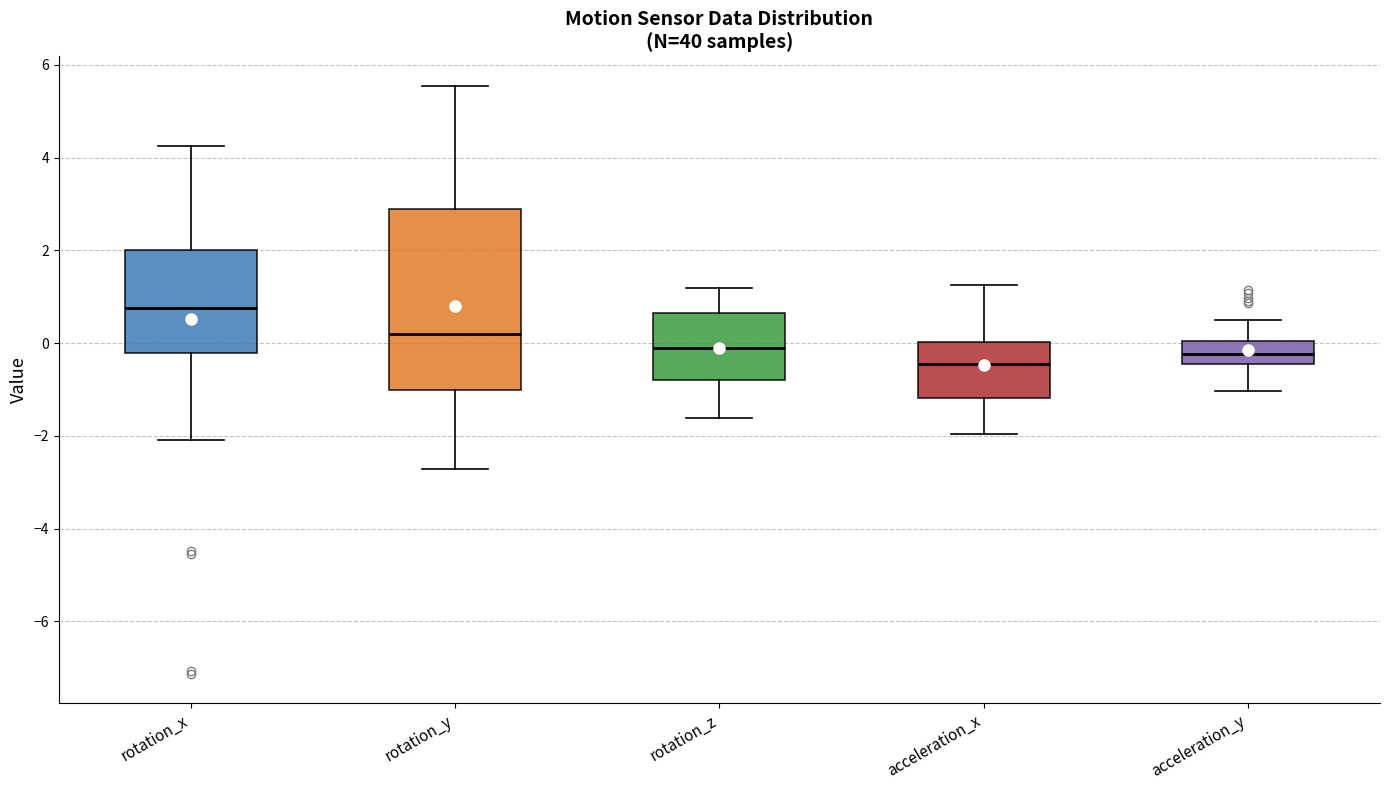

Reading left to right, transcribe this box plot: for each box, give where its median line is, the range the box spans, and where its two whiskers end, as read against the y-axis. The values are not printed on the chart, so give them approximately, as read against the axis.

rotation_x: median 0.8, box -0.2 to 2.0, whiskers -2.0 to 4.2
rotation_y: median 0.2, box -1.0 to 2.8, whiskers -2.8 to 5.6
rotation_z: median -0.2, box -0.8 to 0.6, whiskers -1.6 to 1.2
acceleration_x: median -0.4, box -1.2 to 0.0, whiskers -2.0 to 1.2
acceleration_y: median -0.2, box -0.4 to 0.0, whiskers -1.0 to 0.6